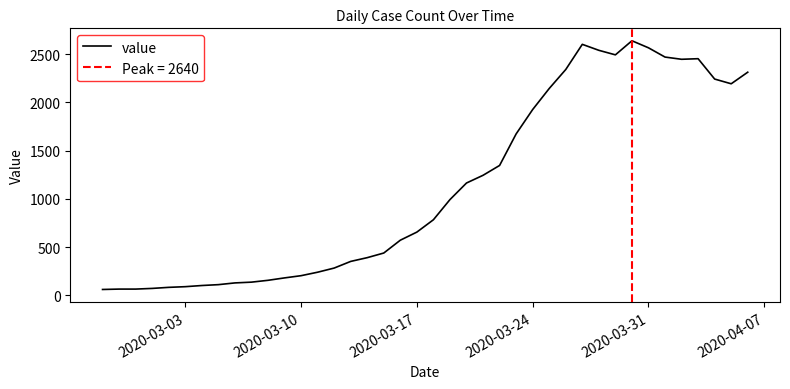

Reading right to left, list all the values displayed in this chart.

2314	2194	2243	2454	2448	2471	2567	2640	2494	2541	2603	2342	2145	1927	1674	1347	1245	1165	993	784	656	572	439	391	352	283	240	204	181	156	137	129	111	102	90	83	72	65	65	61